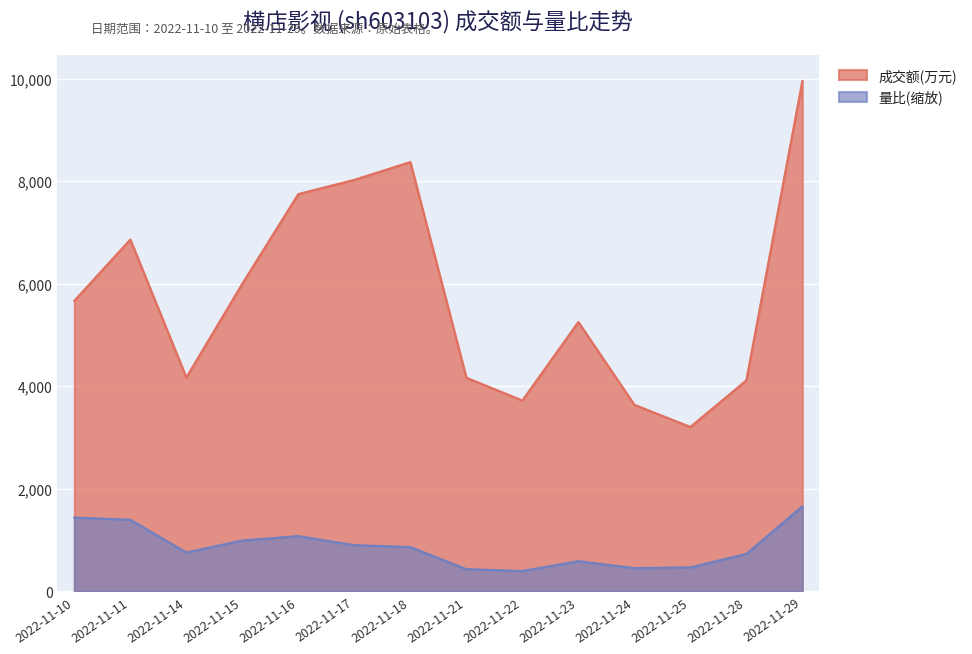

Rank the series by their maximum value, from lowest to highest.

量比(缩放), 成交额(万元)